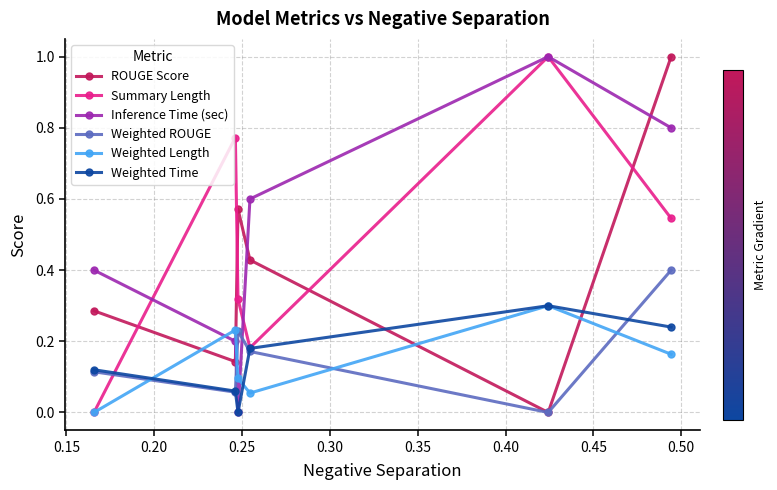

What is the maximum value shown in the chart?

1.0